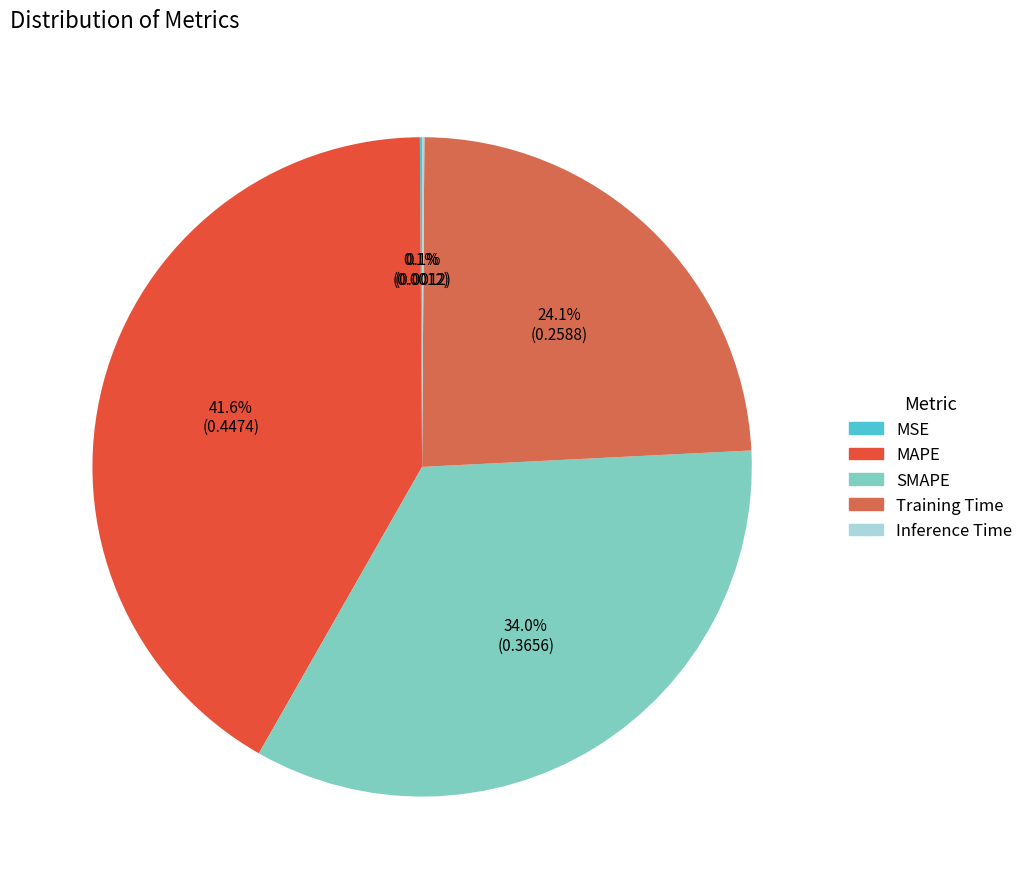

How much of the chart is everything except MSE?

99.9%